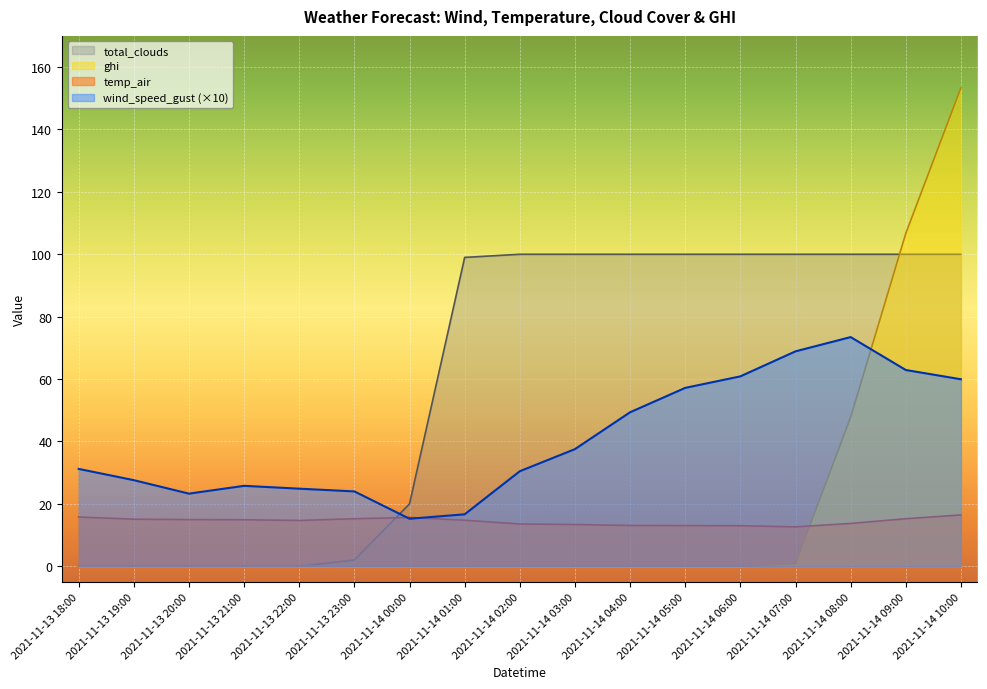

What are all the series names shown in the legend?

total_clouds, ghi, temp_air, wind_speed_gust (×10)